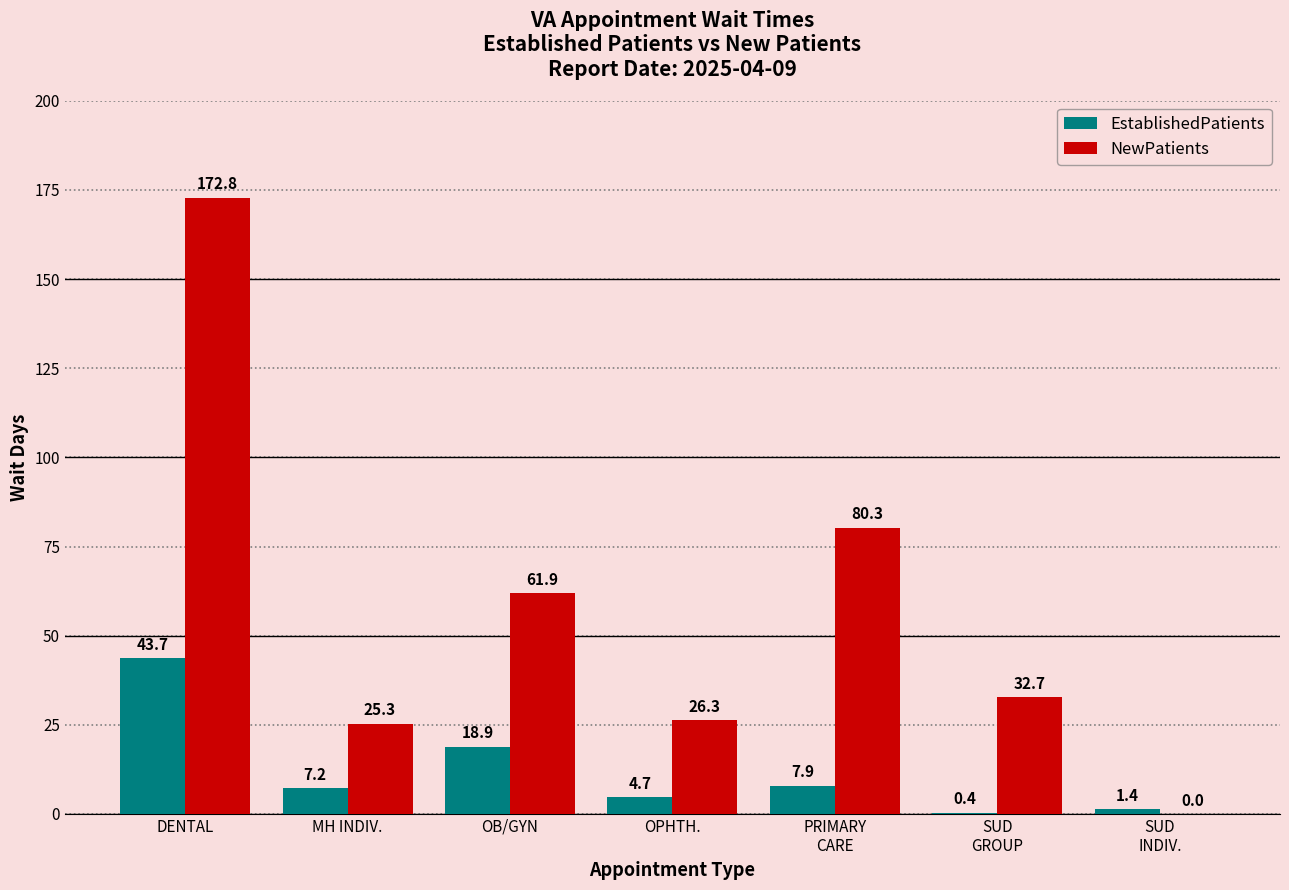

What is the sum of all NewPatients values?

399.3